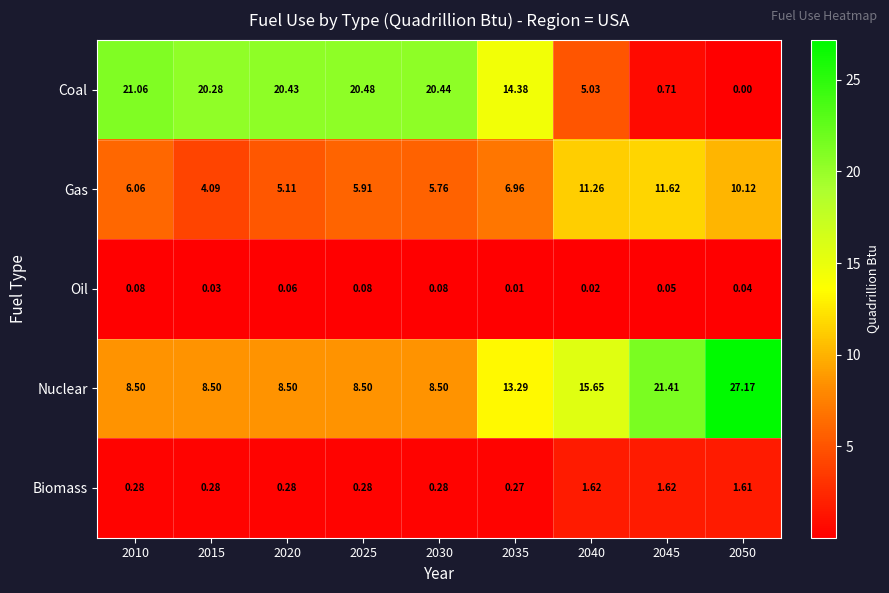

Which series has the widest spread of values?

Coal